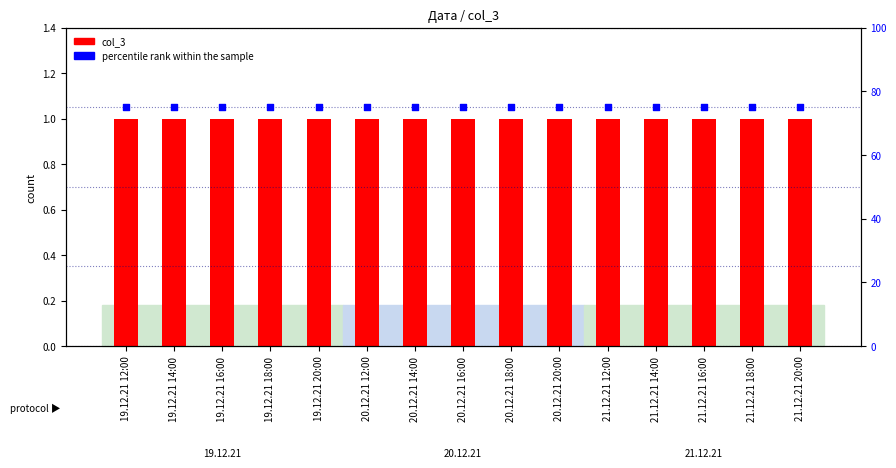

At which category is the sum across all series the highest?

19.12.21 12:00